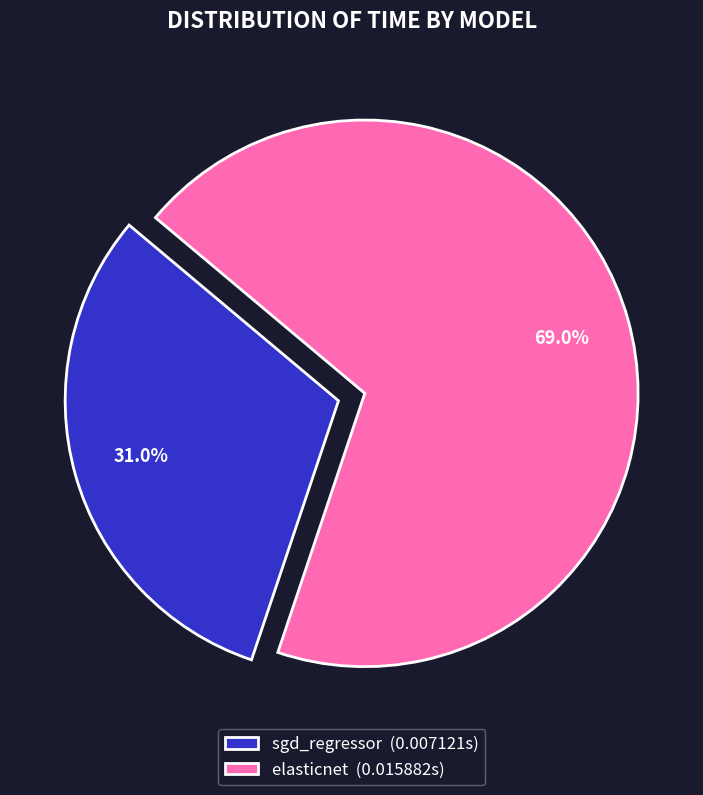

How many slices are in this pie chart?

2